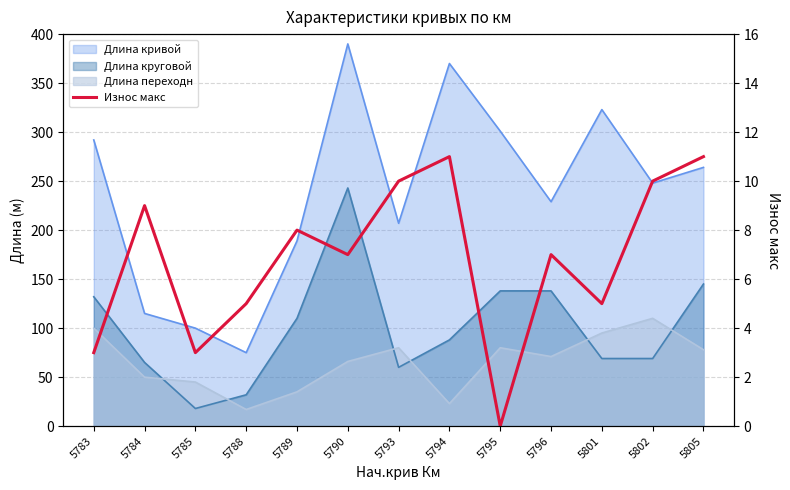

Reading left to right, list all the values displayed in this chart.

5783=3	5784=9	5785=3	5788=5	5789=8	5790=7	5793=10	5794=11	5795=0	5796=7	5801=5	5802=10	5805=11